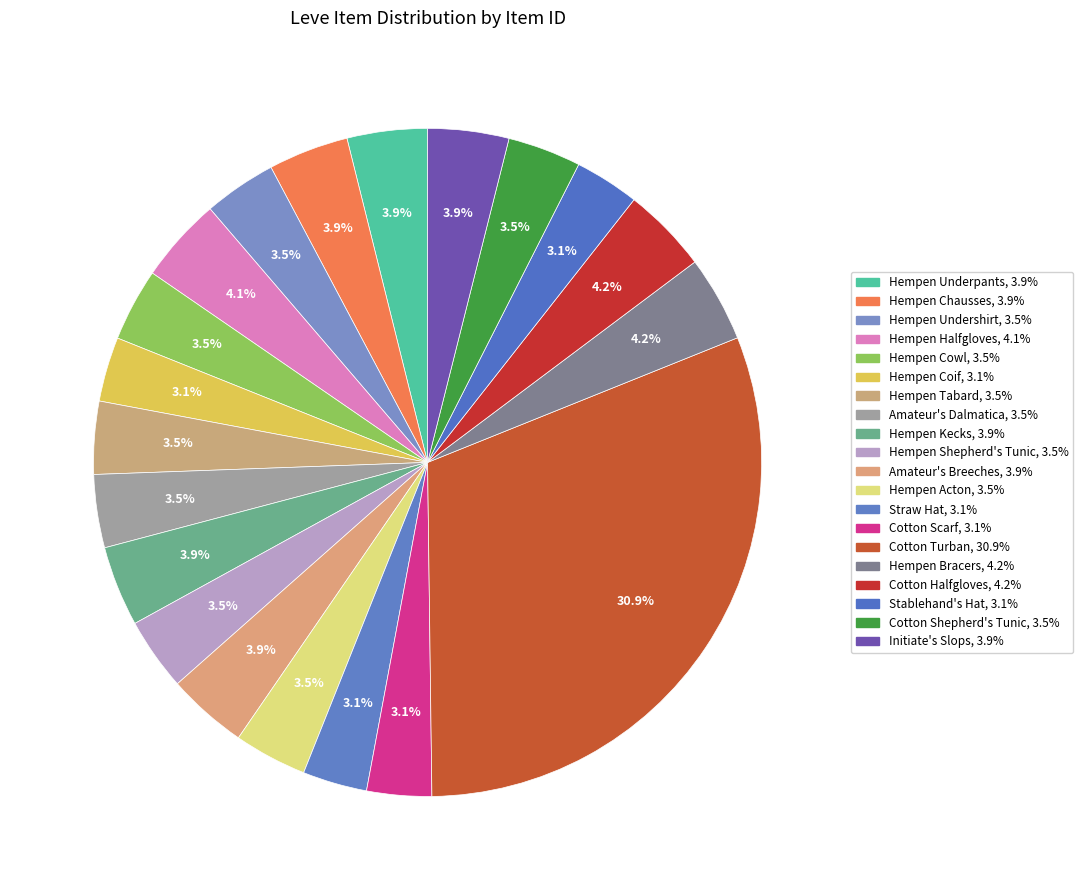

The Amateur's Breeches slice represents 4% of the pie. True or false?

True